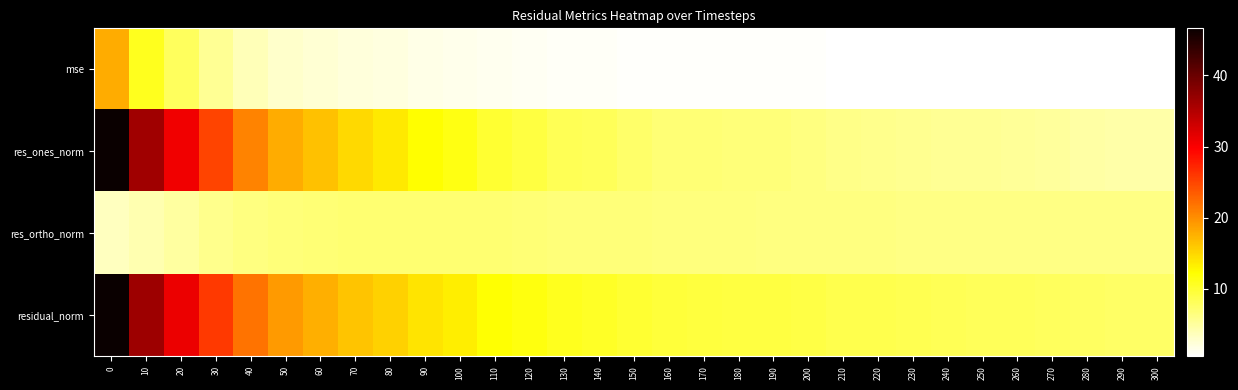

Reading left to right, what are all the values shown in this chart?

row_0: 17.8	10.9	7.9	5.4	3.9	3.0	2.6	2.2	1.9	1.6	1.4	1.2	1.1	0.9	0.9	0.8	0.7	0.7	0.7	0.7	0.7	0.6	0.6	0.6	0.6	0.6	0.5	0.5	0.5	0.5	0.5
row_1: 46.5	36.2	30.6	25.1	20.8	17.8	16.4	14.7	13.7	12.3	11.3	10.0	9.2	8.4	8.1	7.5	6.9	6.8	6.7	6.6	6.4	6.0	5.9	5.7	5.5	5.4	5.2	5.1	4.8	4.6	4.5
row_2: 3.5	4.1	4.9	5.8	6.4	6.8	6.9	7.0	7.0	7.0	7.0	7.0	6.9	6.7	6.7	6.6	6.5	6.5	6.4	6.4	6.4	6.3	6.3	6.2	6.2	6.2	6.1	6.1	6.1	6.1	6.1
row_3: 46.6	36.5	31.0	25.8	21.7	19.1	17.8	16.3	15.4	14.1	13.3	12.2	11.5	10.8	10.5	10.0	9.5	9.4	9.3	9.2	9.1	8.7	8.6	8.4	8.3	8.2	8.1	7.9	7.7	7.6	7.6